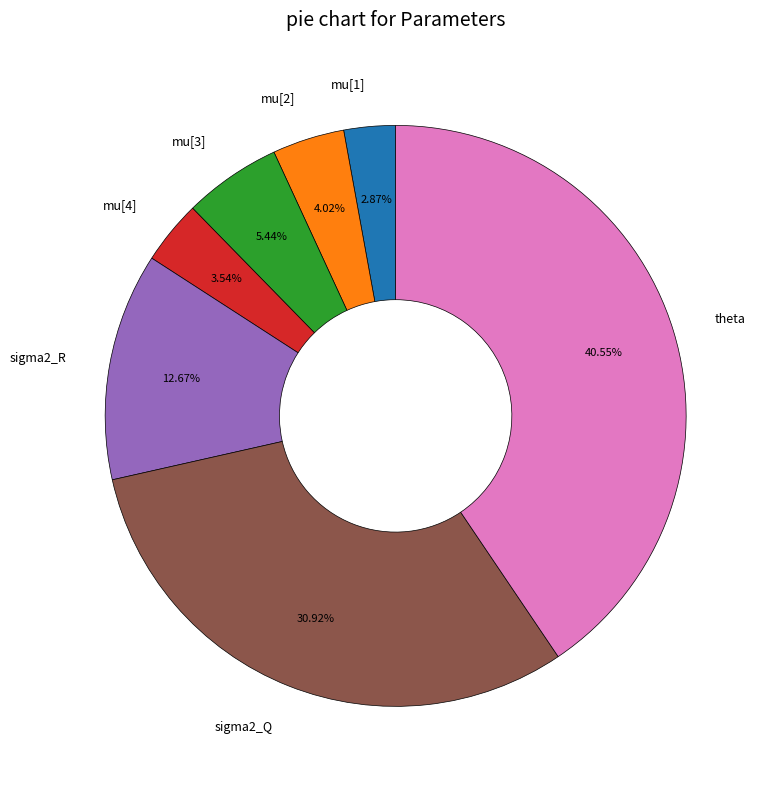

How many slices are in this pie chart?

7